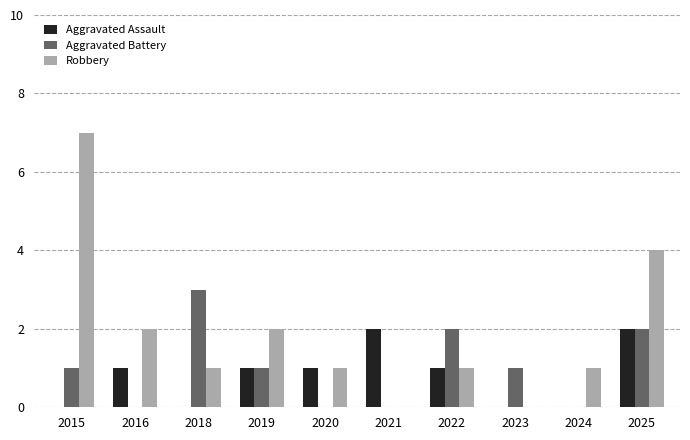

What is the highest value of the Robbery series?

7